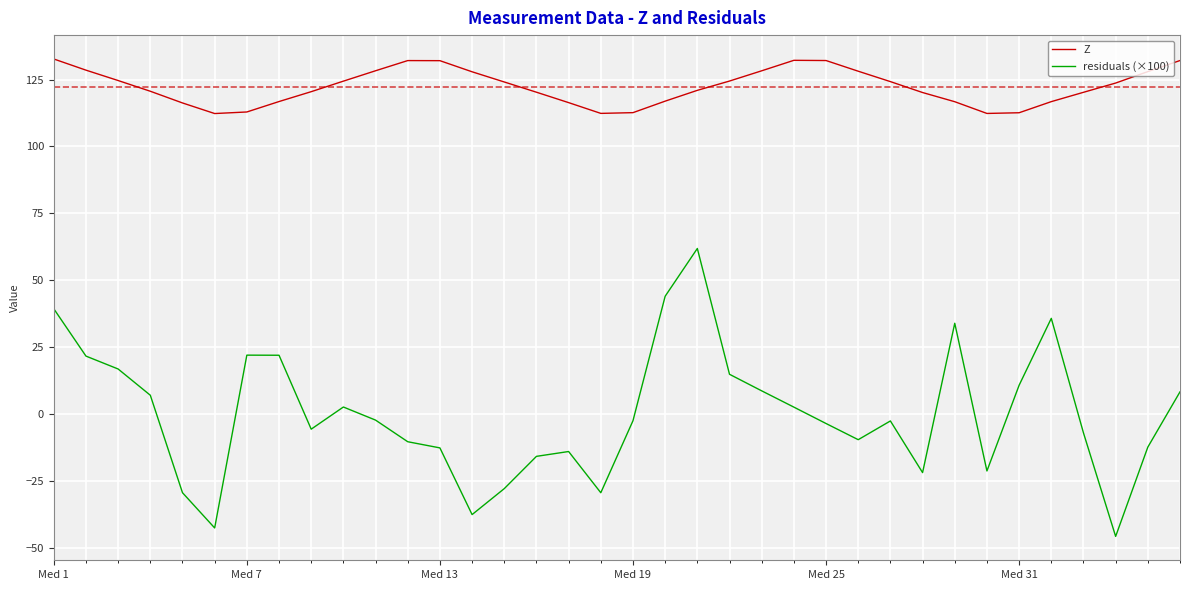

What is the difference between the maximum and minimum values in the residuals (×100) series?

107.6